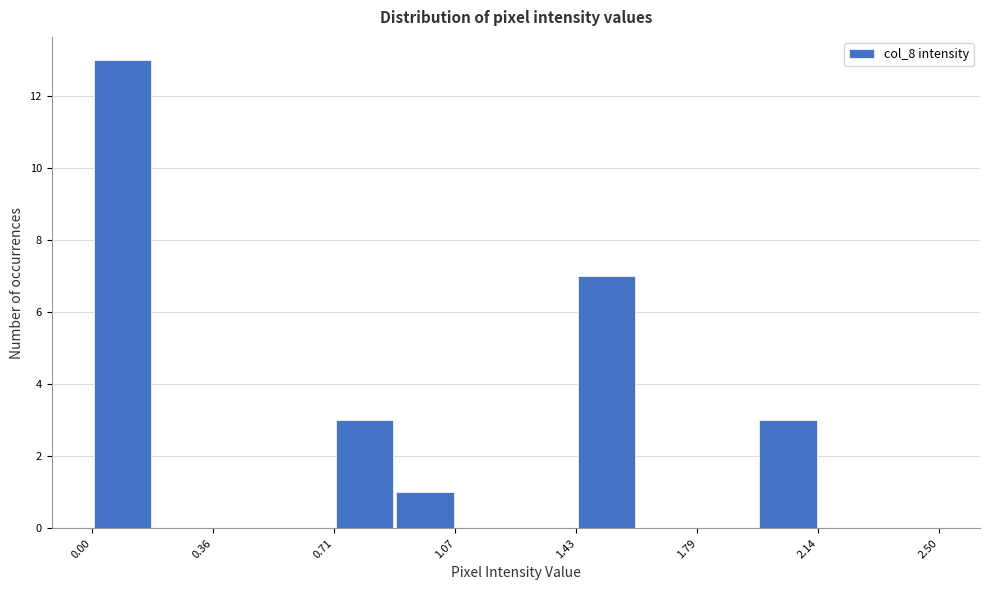

Read against the x-axis, roughly where is the centre of the tallest bar?

0.10